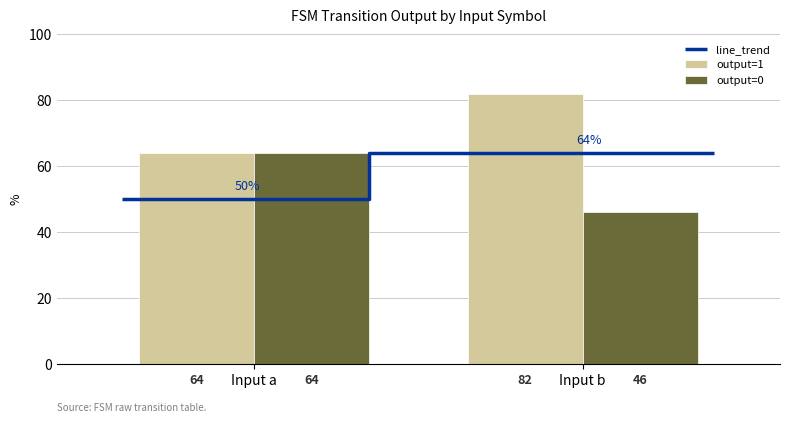

Is the value of output=1 at Input b greater than the value of output=0 at Input a?

Yes